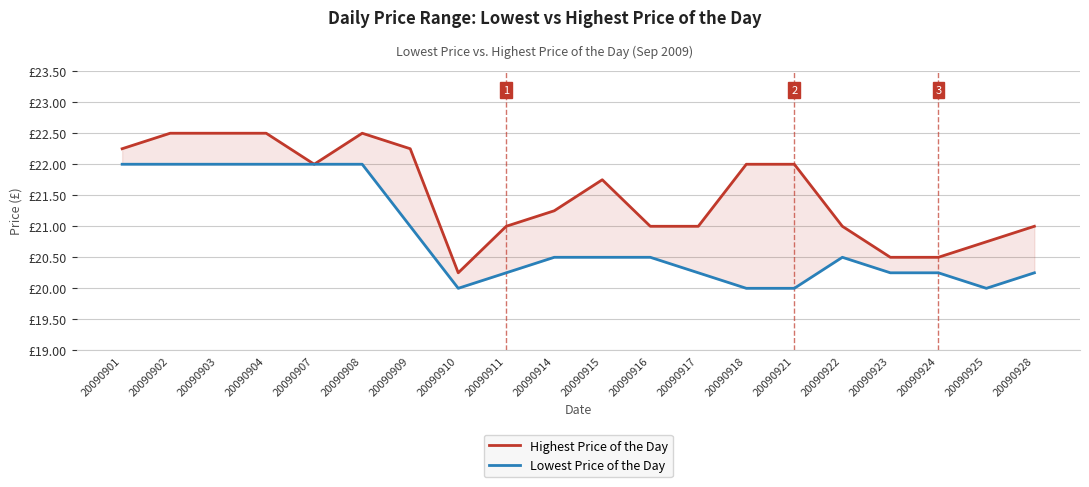

What is the difference between the highest and lowest values at 20090911?

0.8